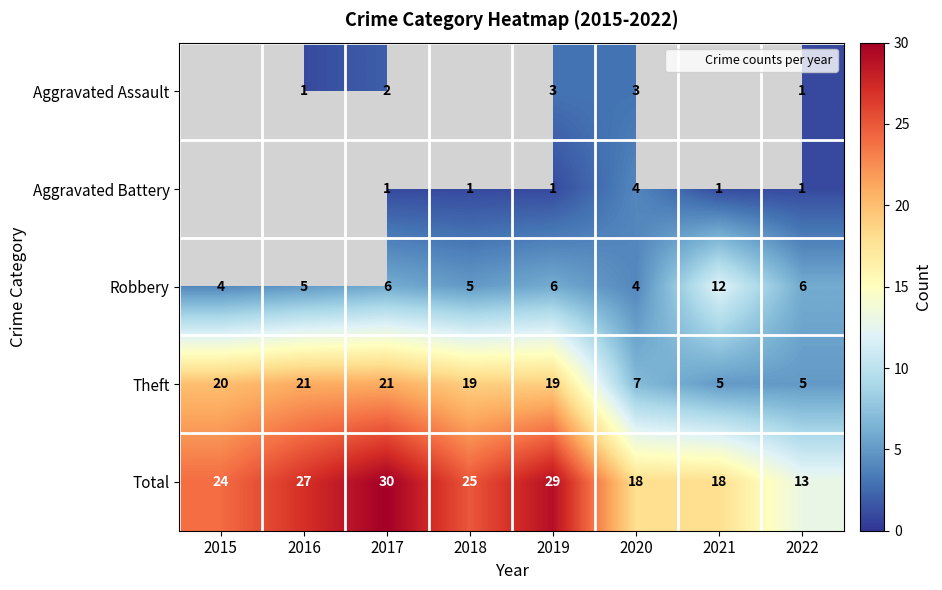

Read the Theft value at 2020.

7